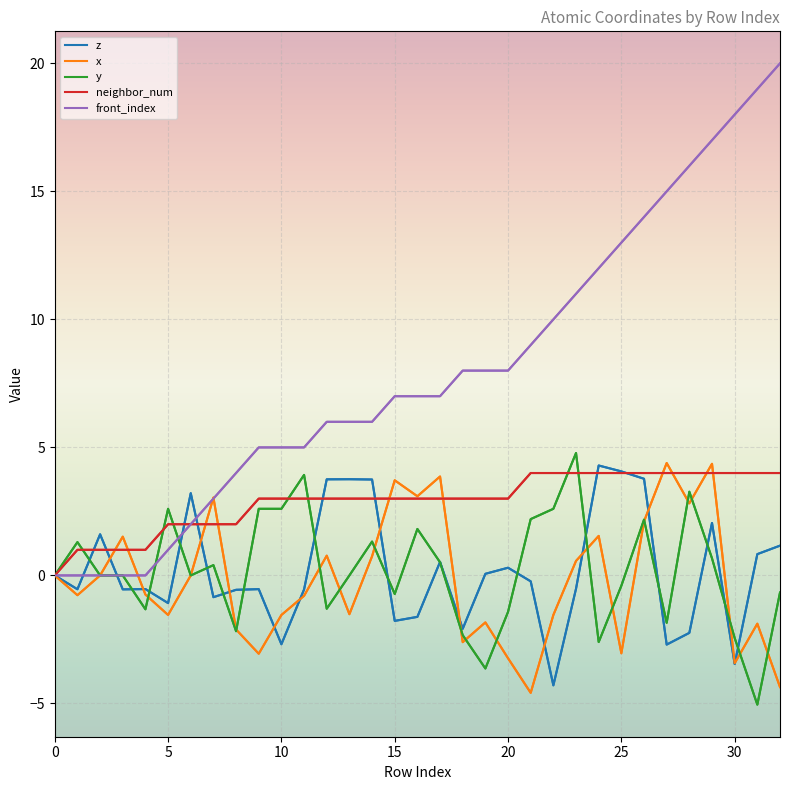

Which series has the largest total across all categories?

front_index